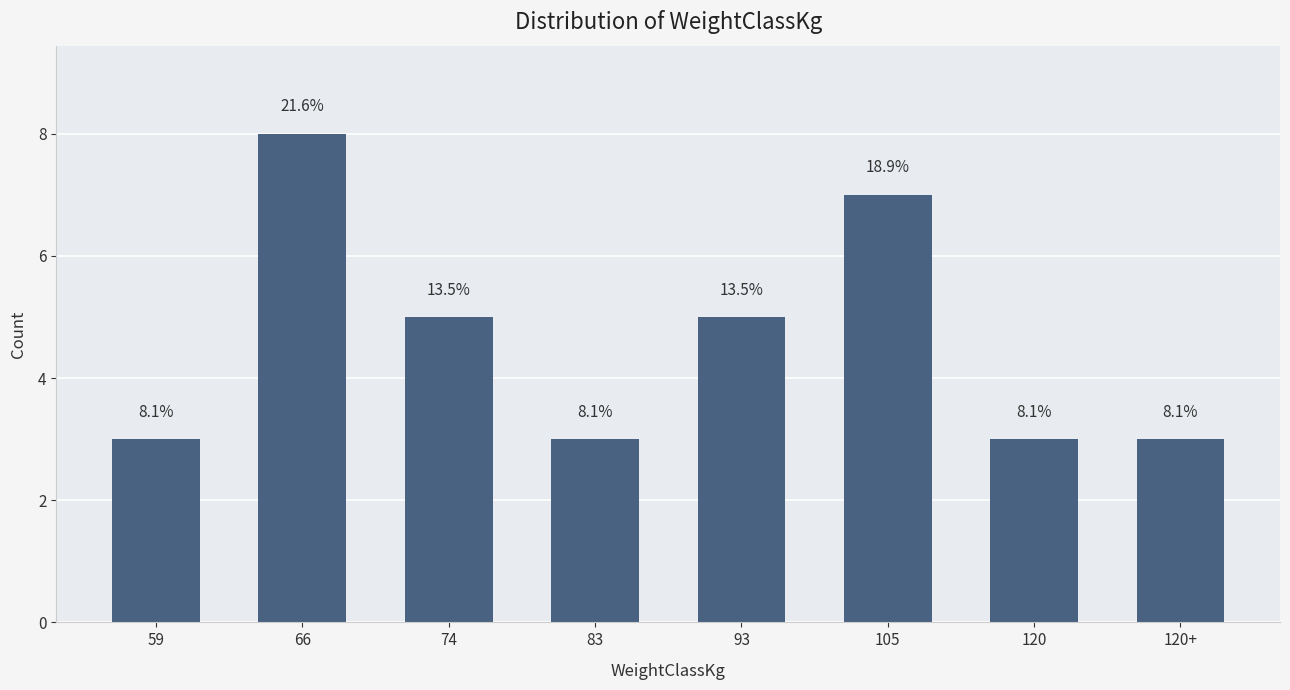

The value at 74 is 3. True or false?

False